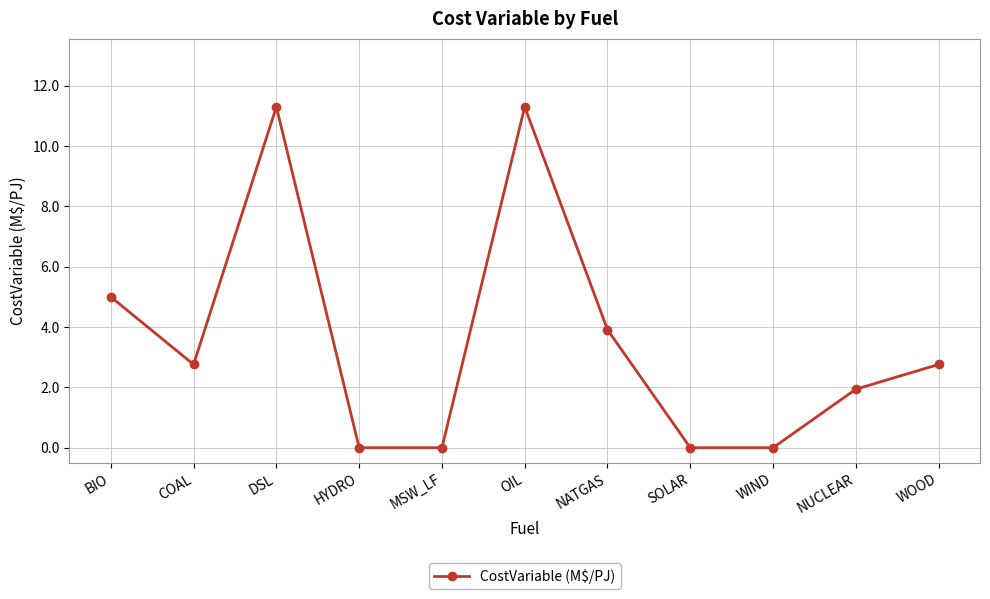

What is the label of the 11th point from the right?

BIO